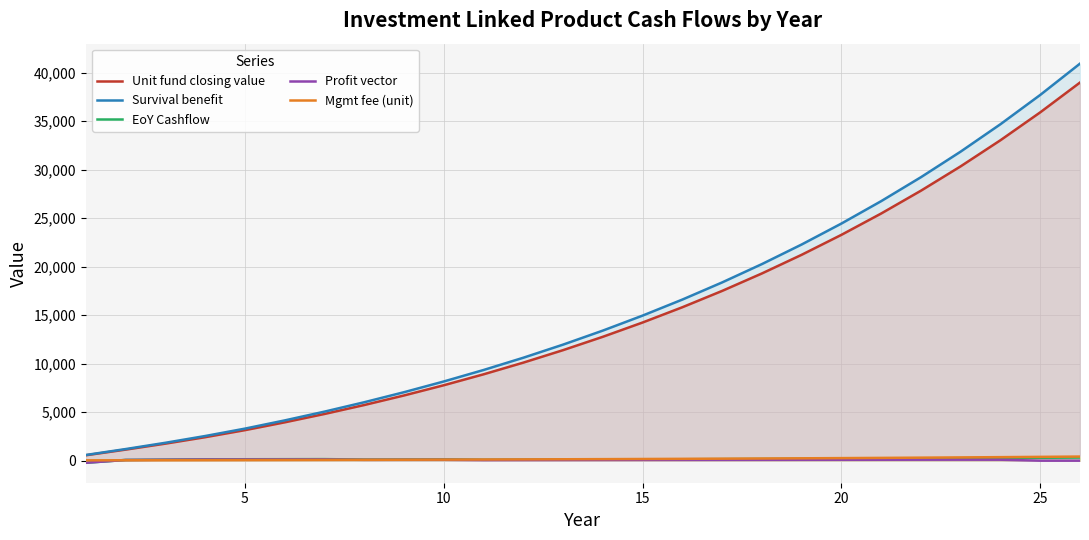

What is the lowest value of the EoY Cashflow series?

-214.9